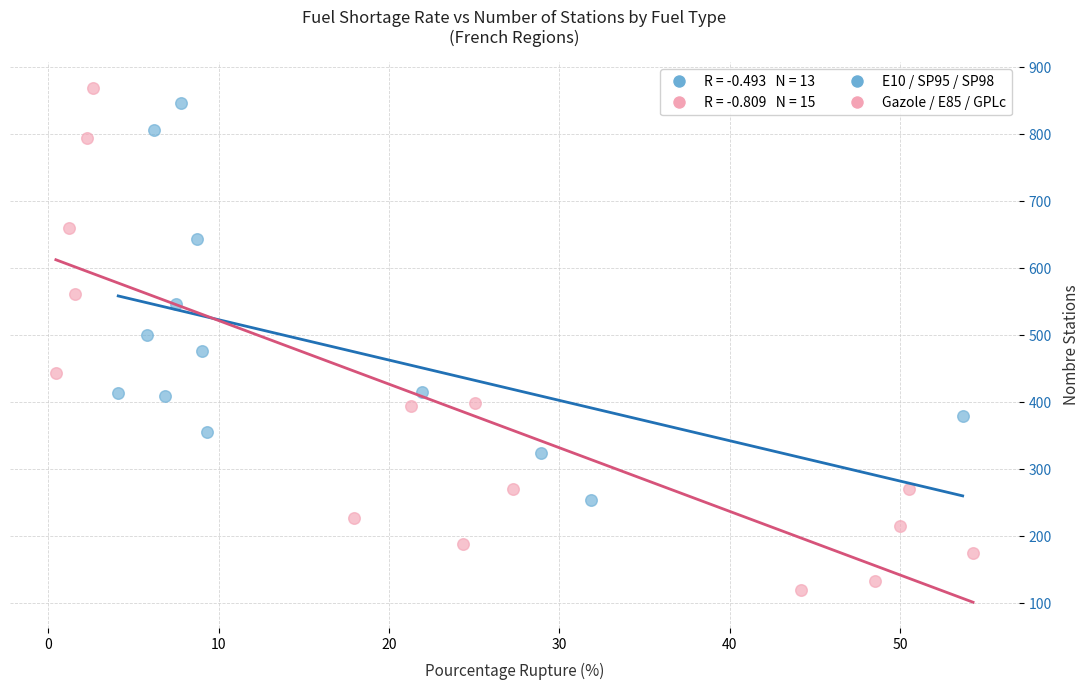

Which series contains the lowest Y value?

Gazole / E85 / GPLc